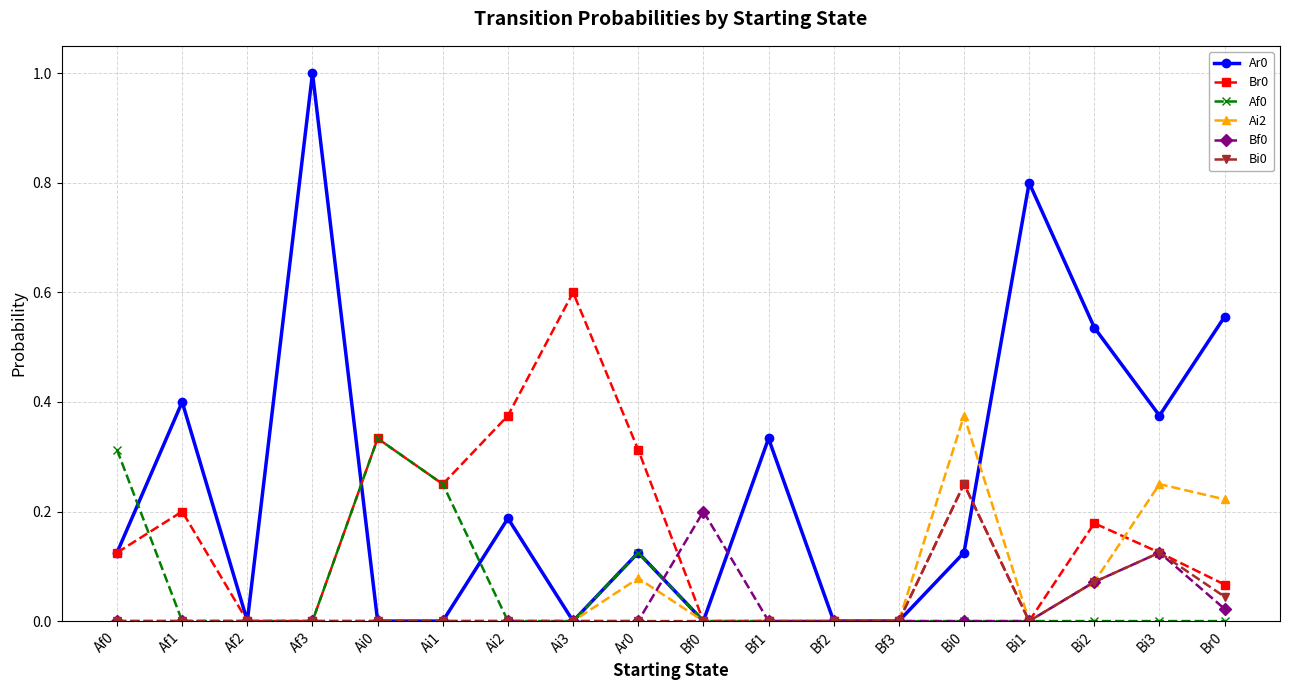

How many distinct data groups are displayed?

6